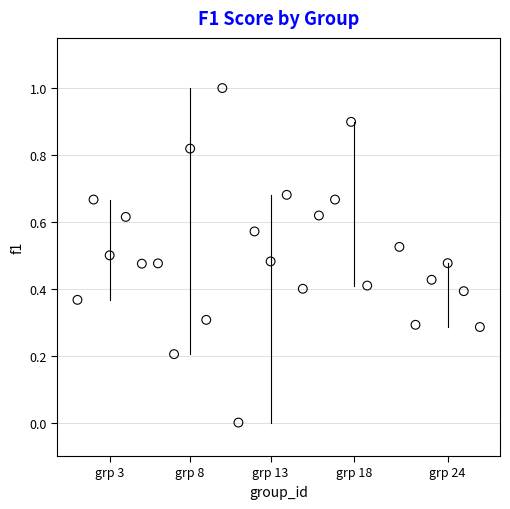

What is the range of Y values (max minus min)?

1.0